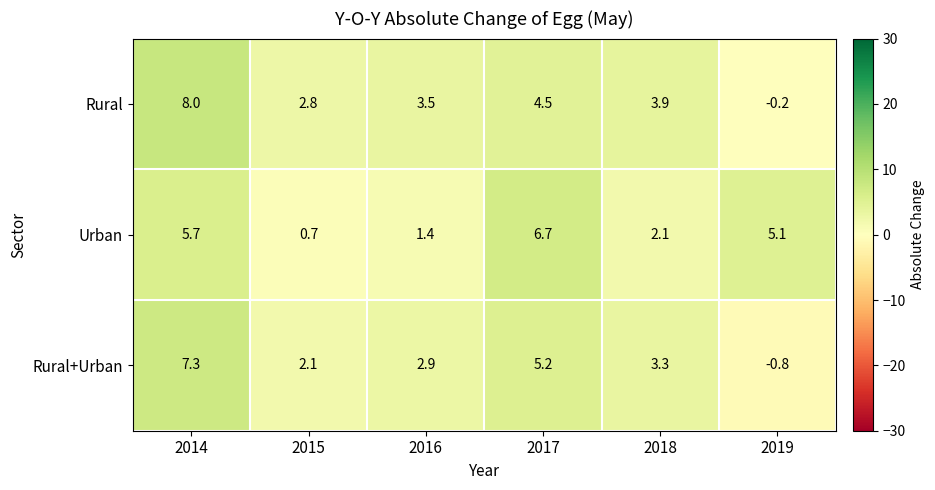

Which series changed the most between 2015 and 2019?

Urban